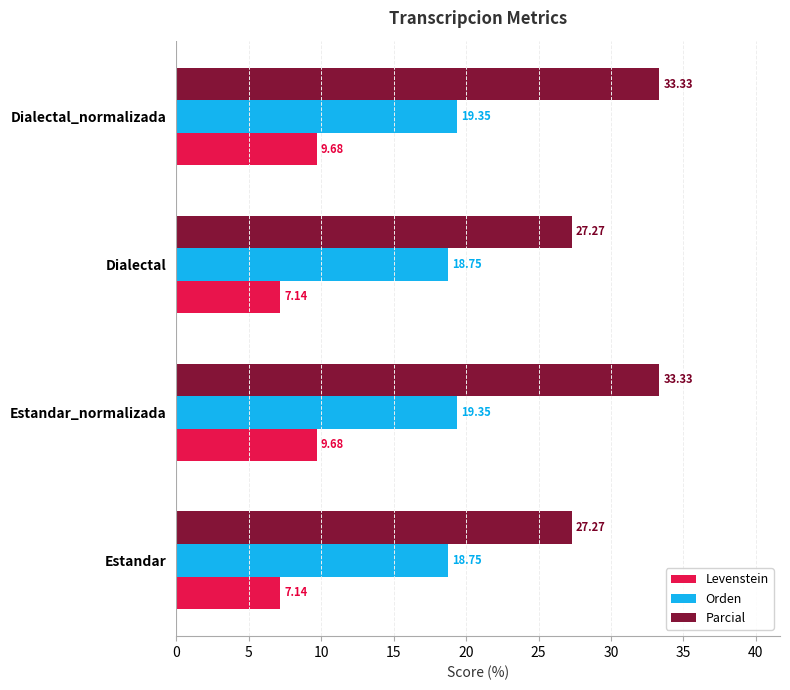

List the series in order of their peak value, highest first.

Parcial, Orden, Levenstein